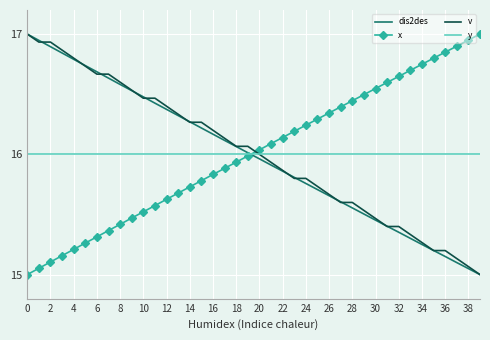

How many intersections are there between x and dis2des?

1